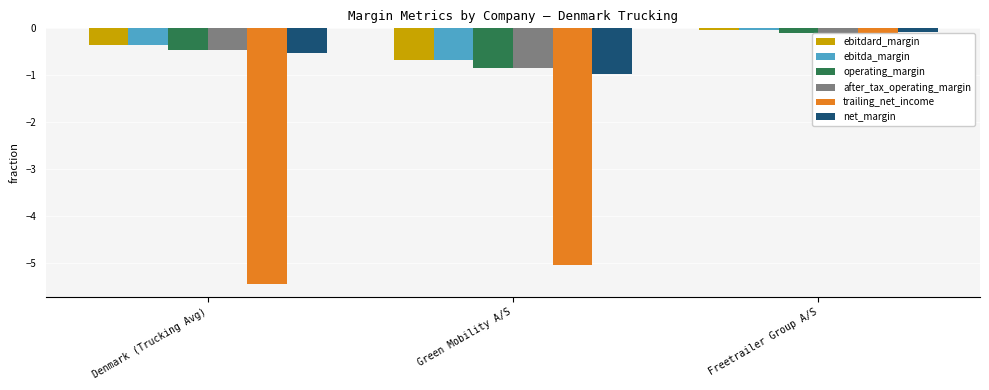

Are the bars horizontal?

No